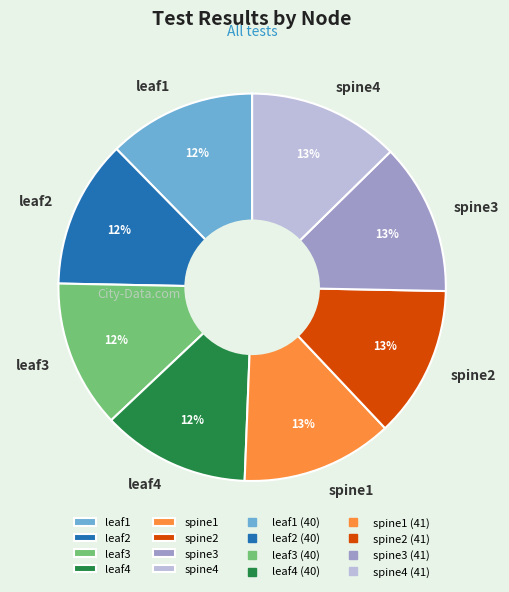

True or false: spine1 accounts for 13% of the total.

True